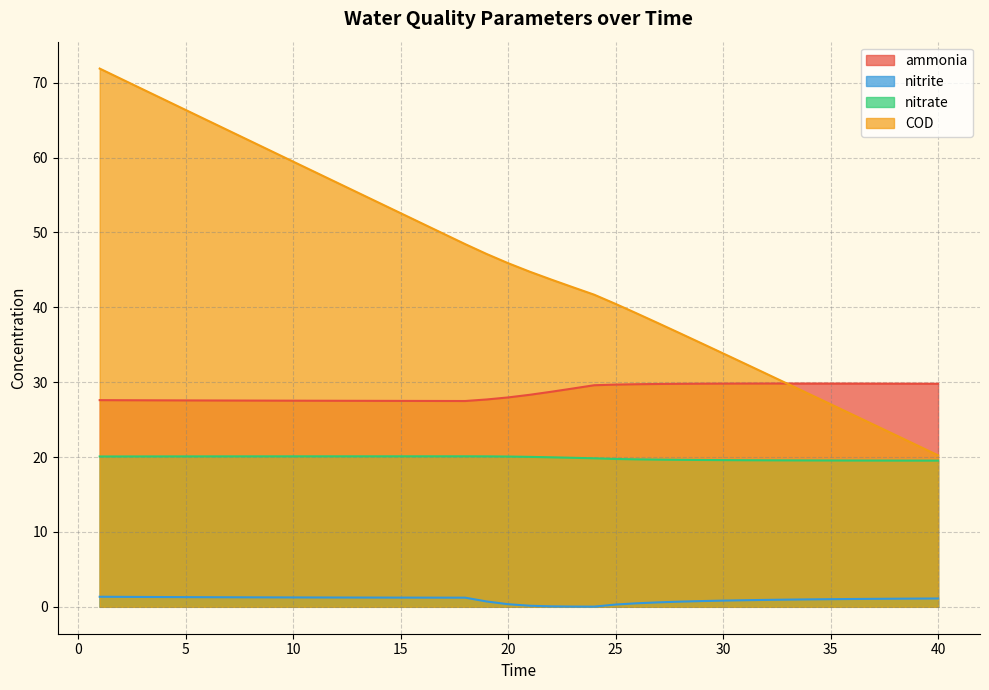

Does the chart display data point markers on the line(s)?

No